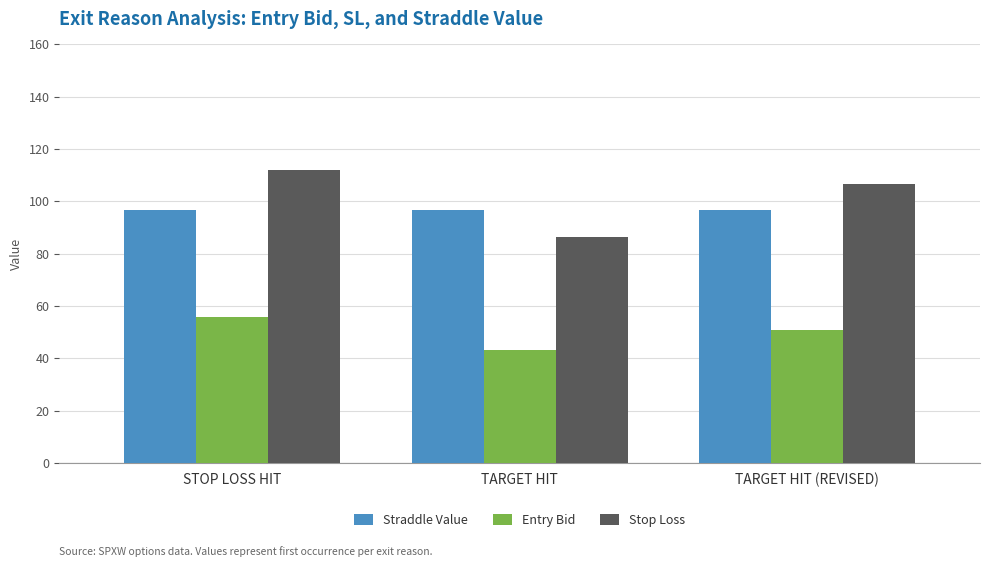

What is the label of the 2nd bar from the right?

TARGET HIT